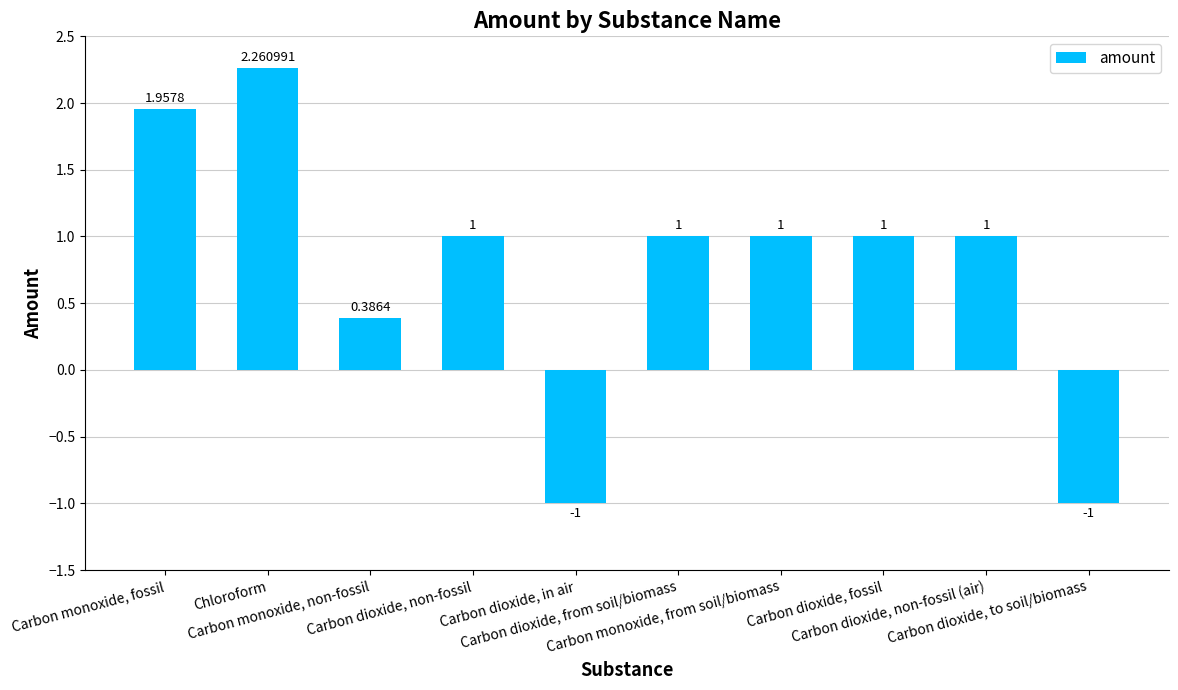

What is the sum of all values?

7.6